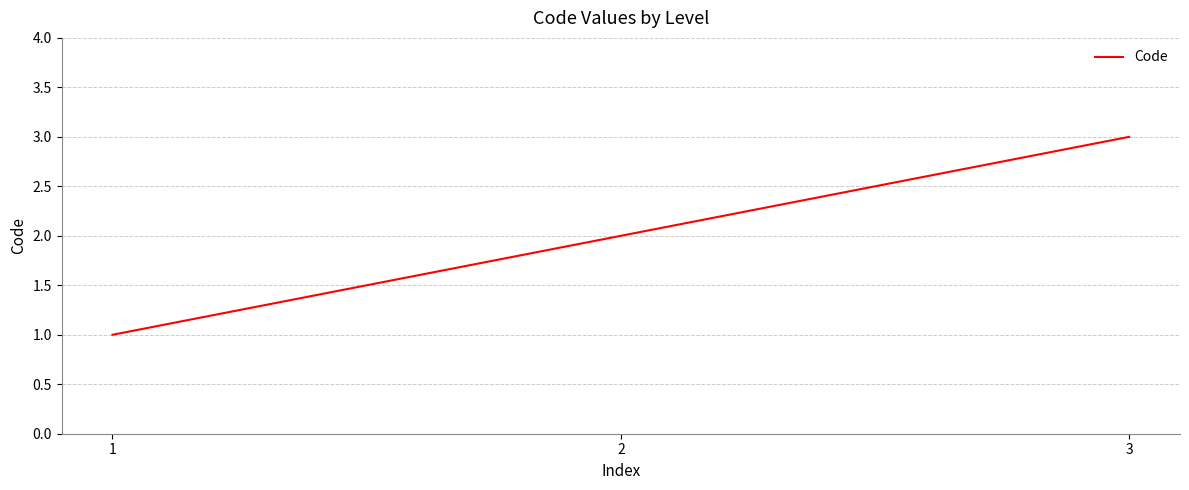

Reading right to left, list all the values displayed in this chart.

3	2	1